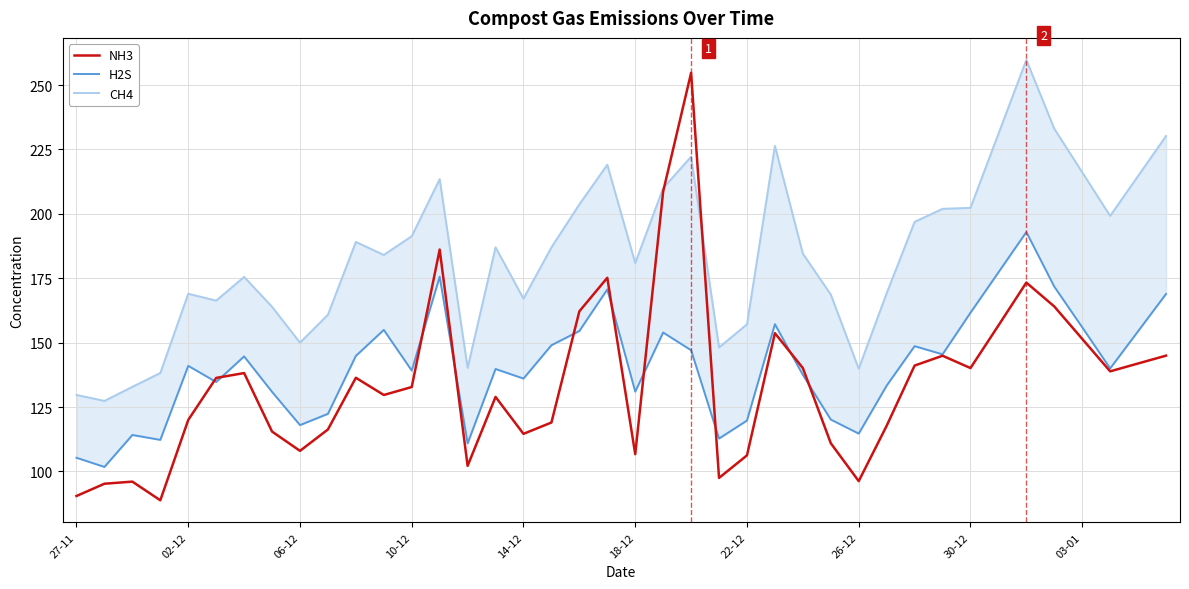

What is the difference between the maximum and minimum values in the NH3 series?

166.0